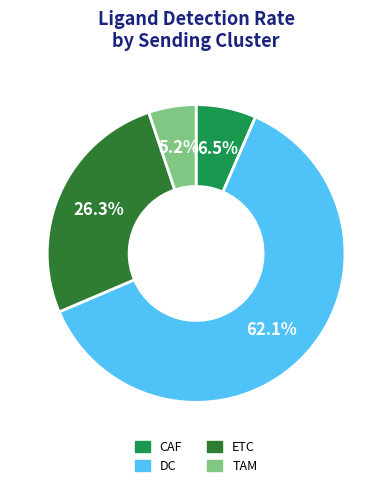

Count the number of slices in the pie.

4